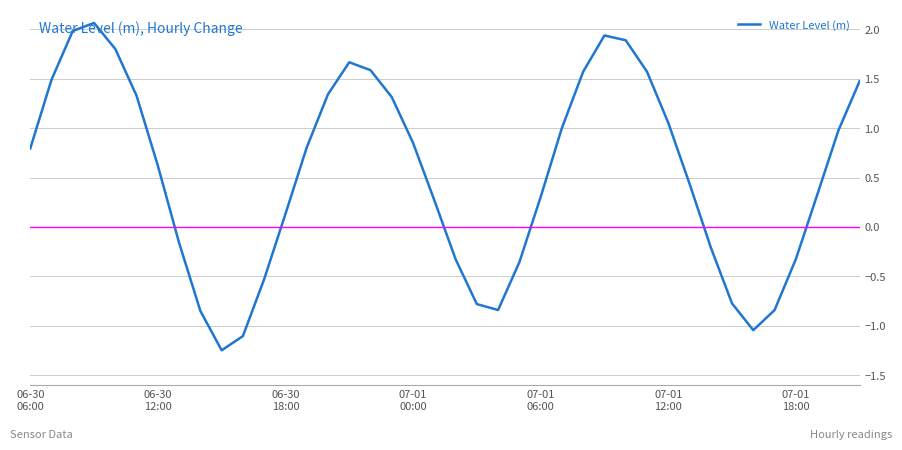

What is the difference between the maximum and minimum values?

3.3